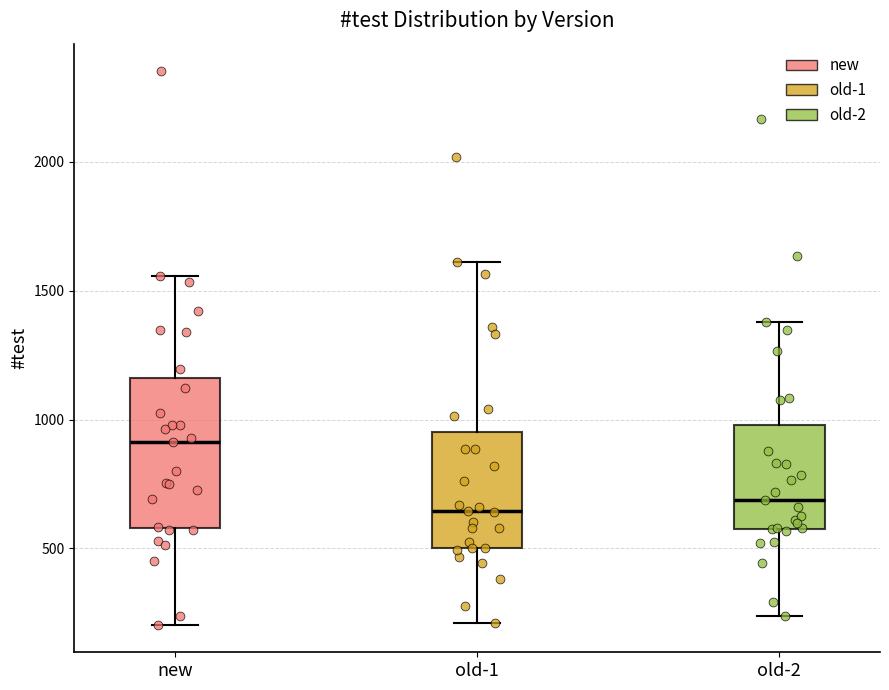

Where does the median line of the box for old-2 sit on the y-axis? The values are not printed on the chart, so give them approximately, as read against the axis.

700